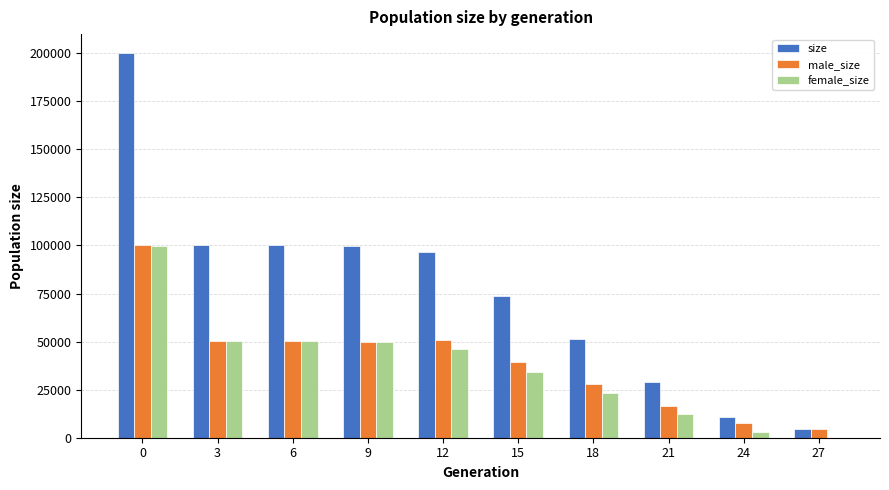

What is the highest value of the female_size series?

99679